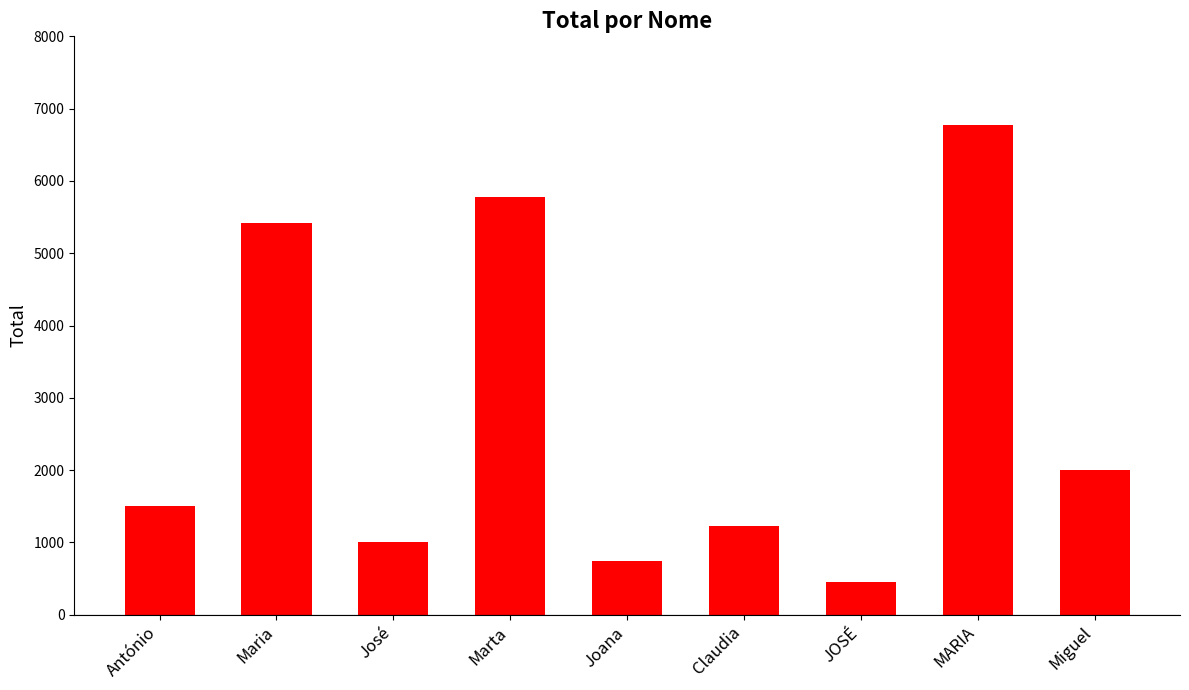

Which label corresponds to the smallest value in the chart?

JOSÉ